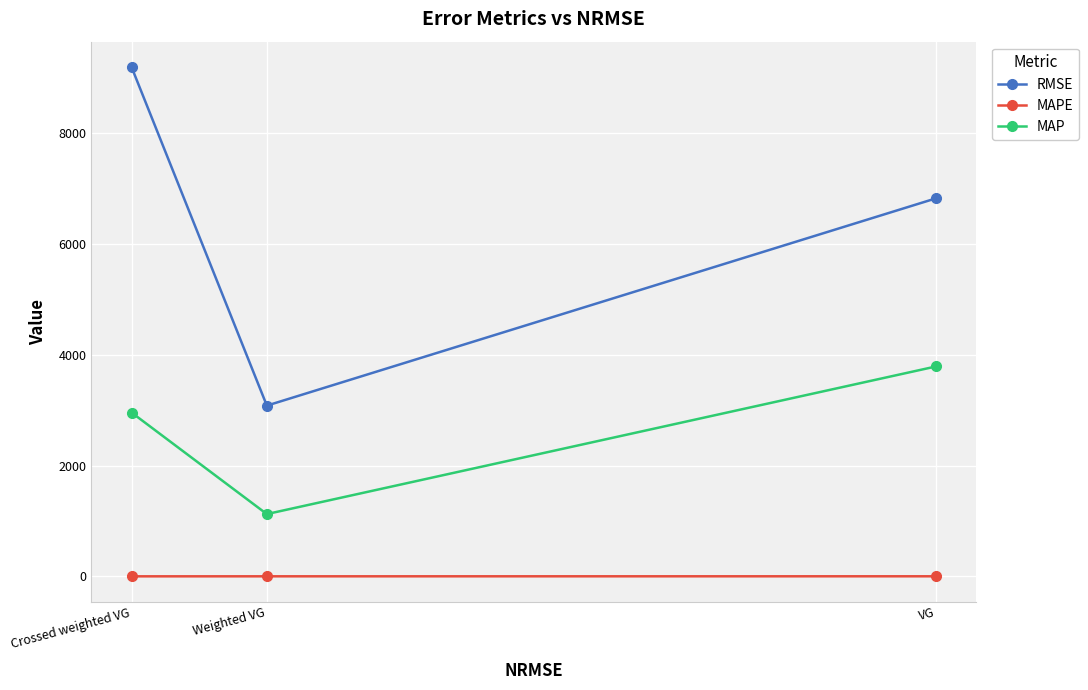

Which series has the largest total across all categories?

RMSE